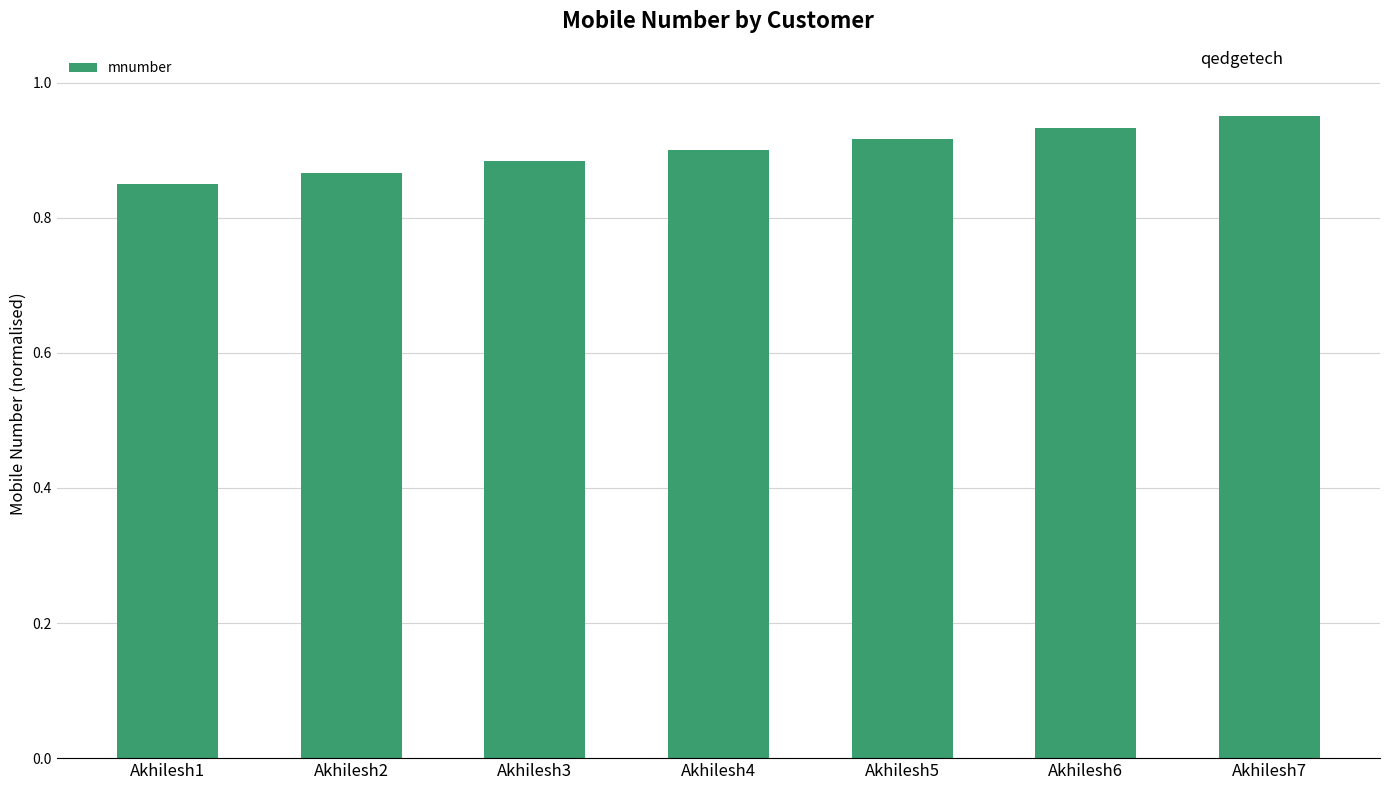

What is the sum of all values?

6.3